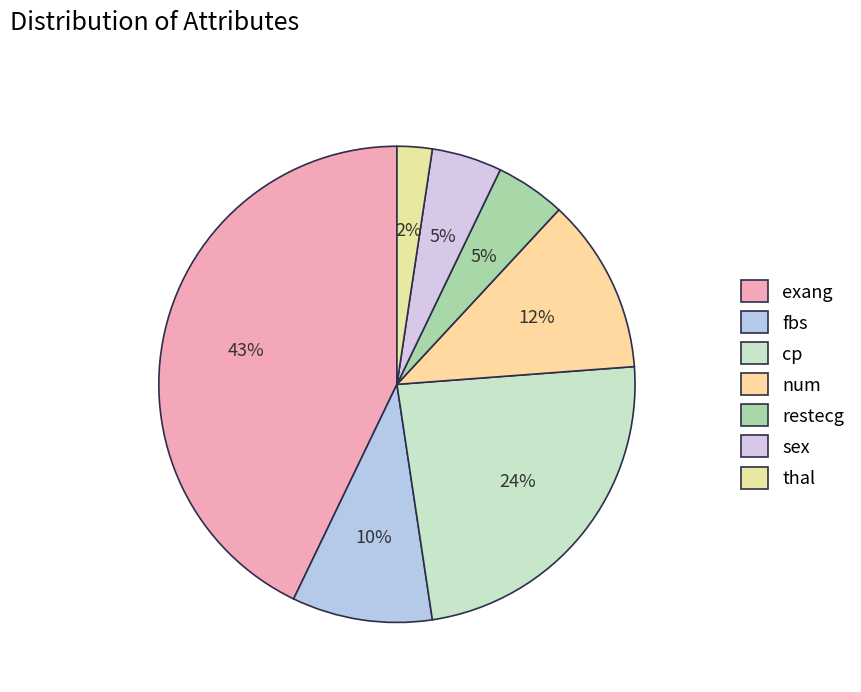

What portion of the pie excludes thal?

97.6%